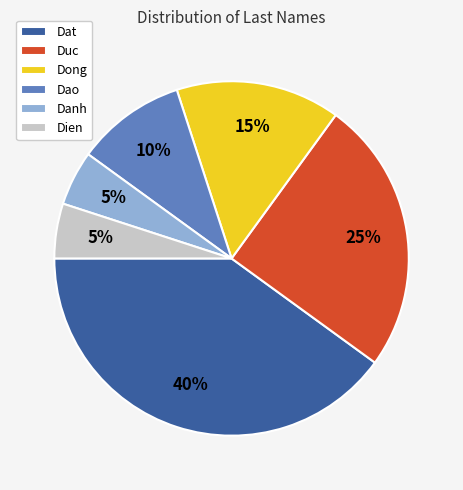

Is the sum of Dien and Dong greater than half?

No